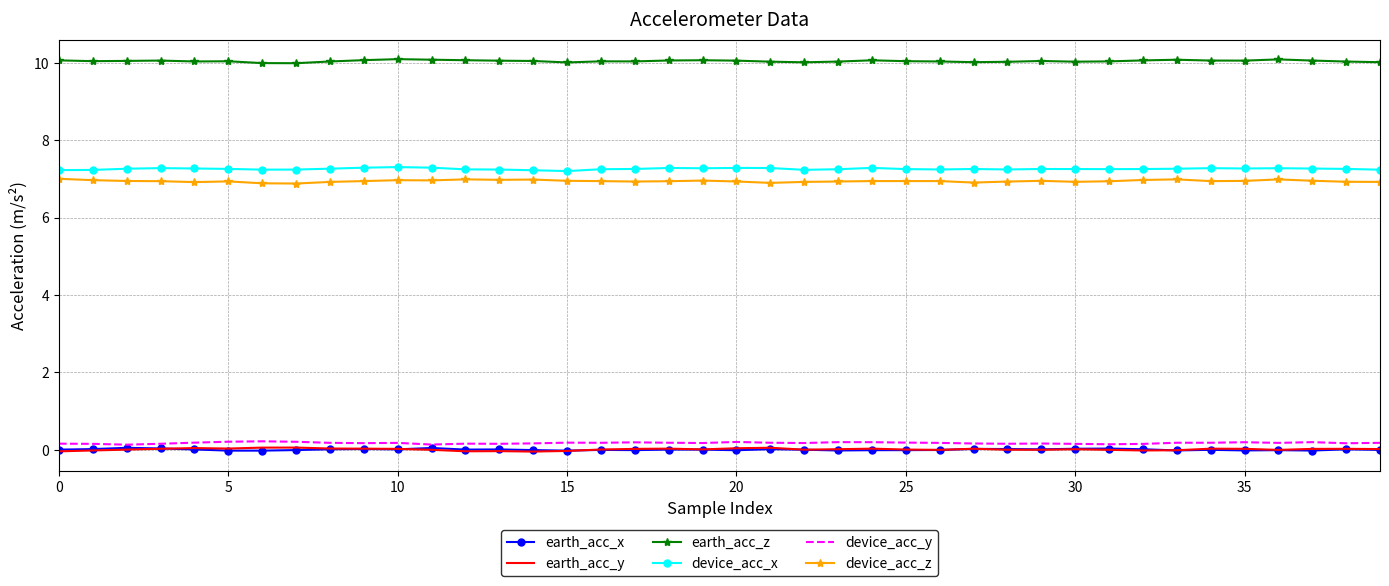

True or false: earth_acc_y and device_acc_x cross at least once.

False